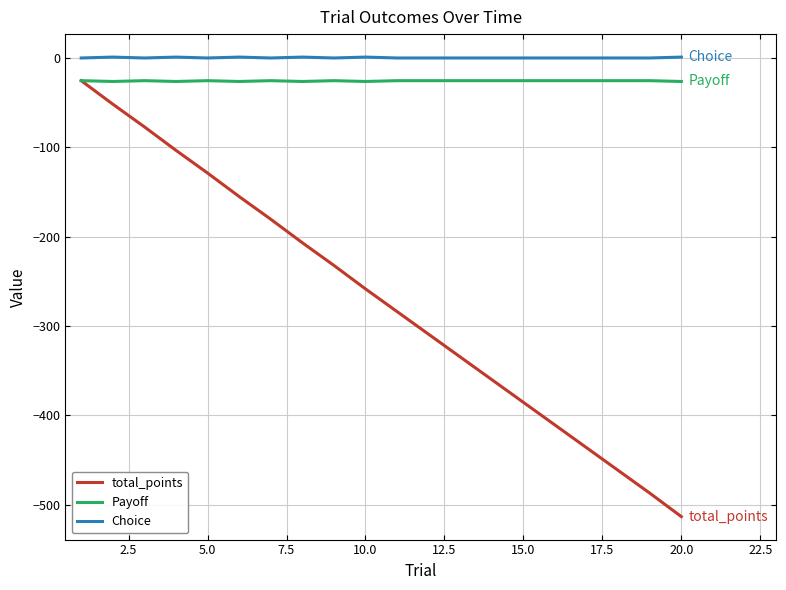

What is the maximum value for total_points?

-25.4